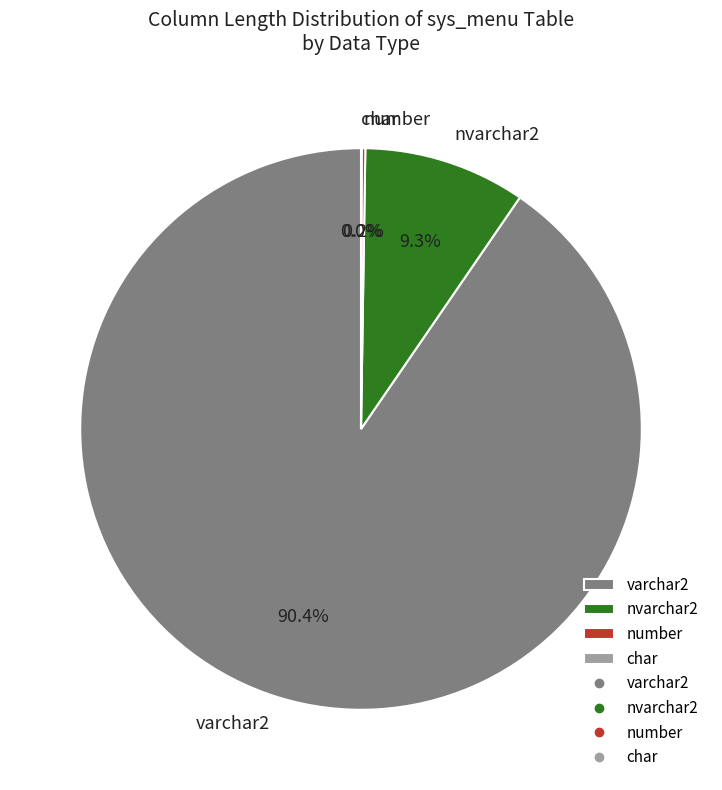

Is there any slice that represents more than half of the pie?

Yes